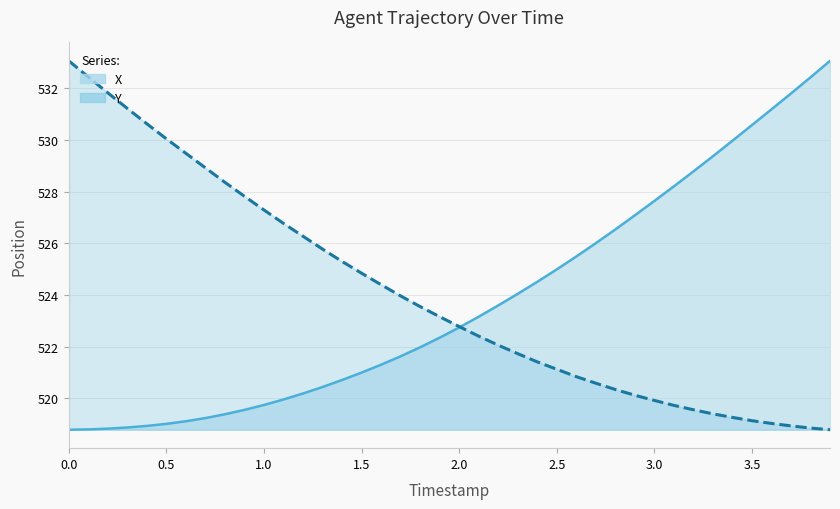

How many values in the X series exceed 522?

21